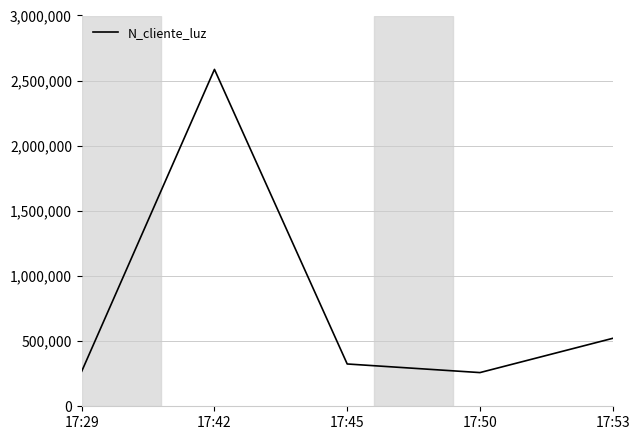

The value at 17:50 is 115899. True or false?

False